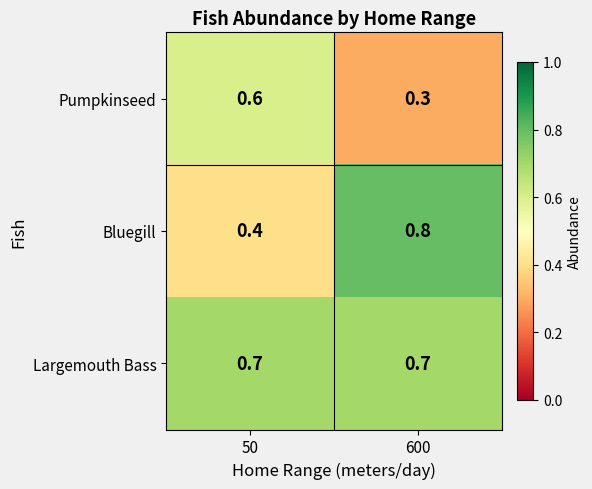

What is the total value across all series at 600?

1.8